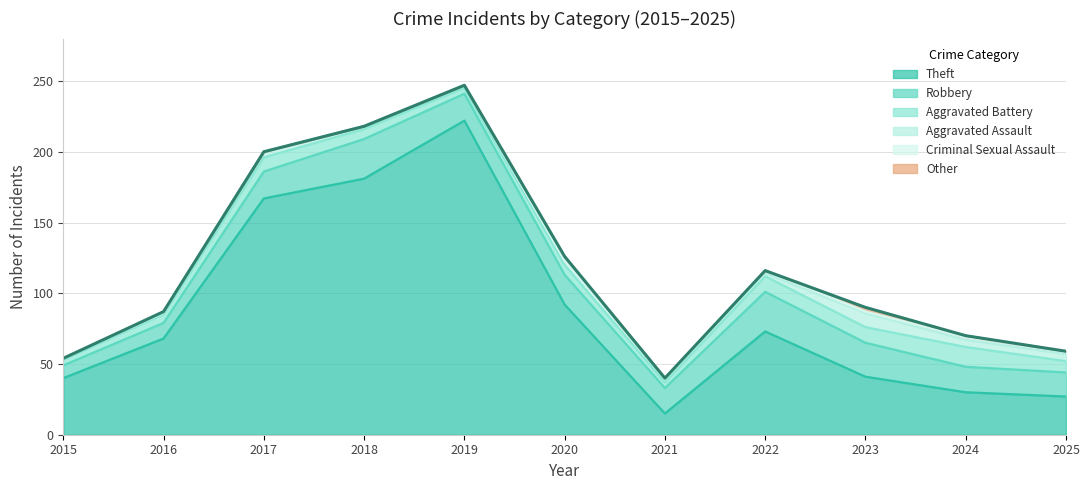

True or false: Aggravated Assault has more than 1 interior local peaks.

True